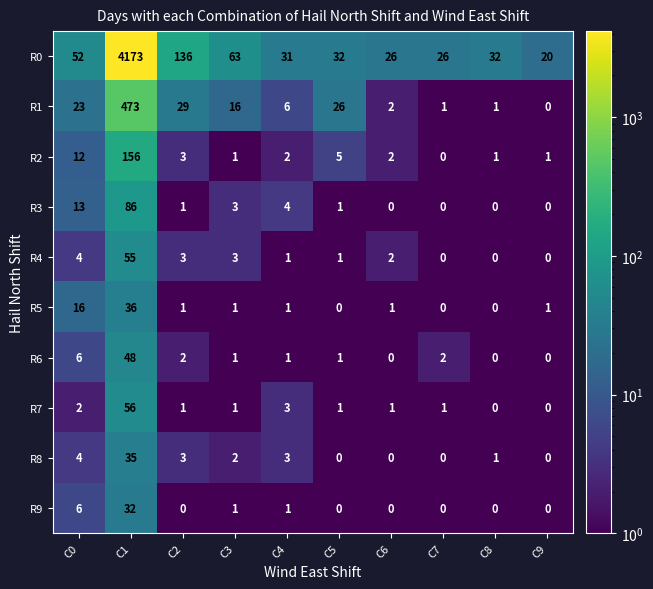

At which label does R4 reach its peak?

C1